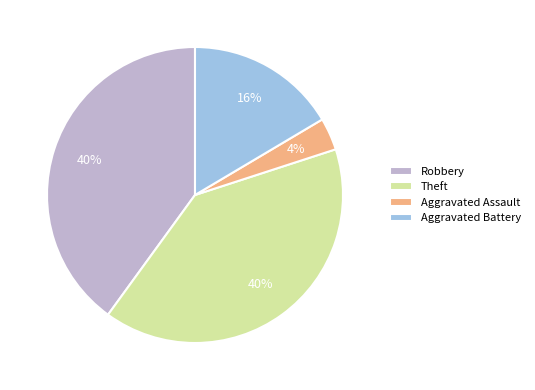

Which category has the smallest portion of the pie?

Aggravated Assault